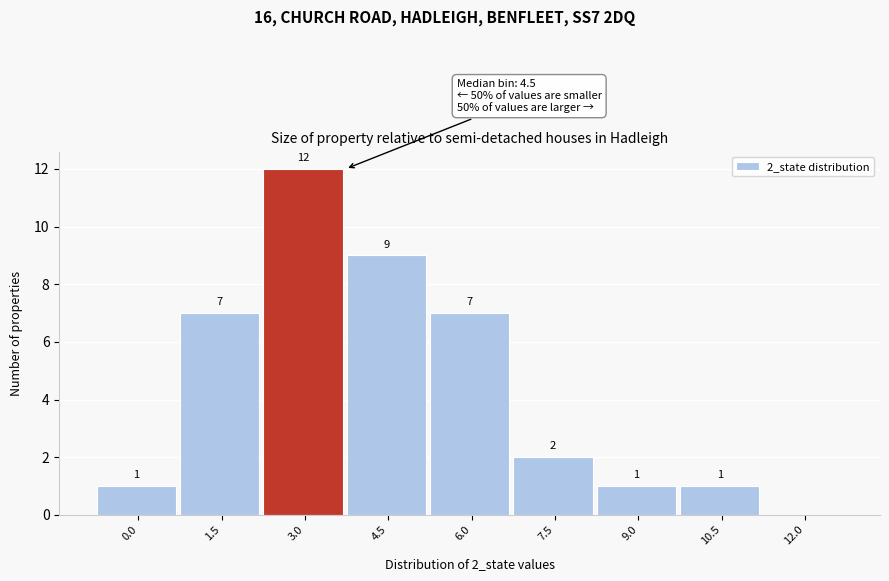

Reading right to left, list all the values displayed in this chart.

12.0=0	10.5=1	9.0=1	7.5=2	6.0=7	4.5=9	3.0=12	1.5=7	0.0=1